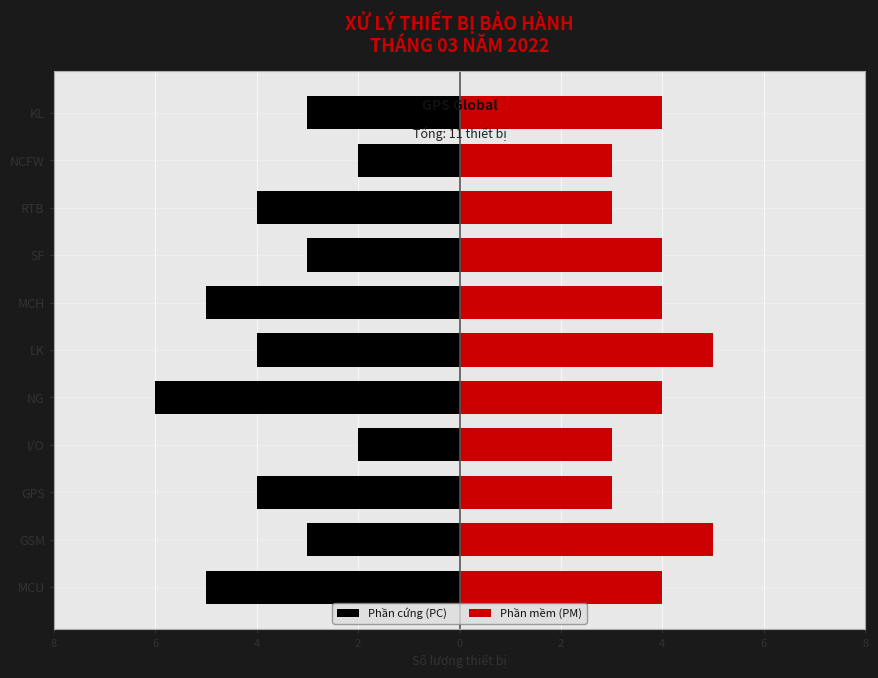

What is the difference between the maximum and minimum values in the Phần mềm (PM) series?

2